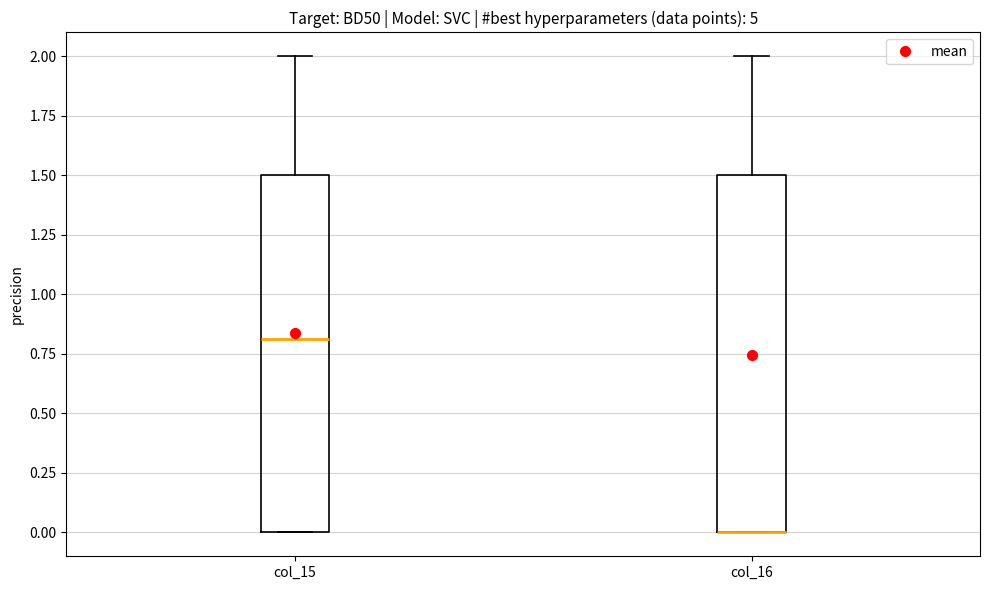

Where does the upper whisker of the box for col_16 end on the y-axis? The values are not printed on the chart, so give them approximately, as read against the axis.

2.0